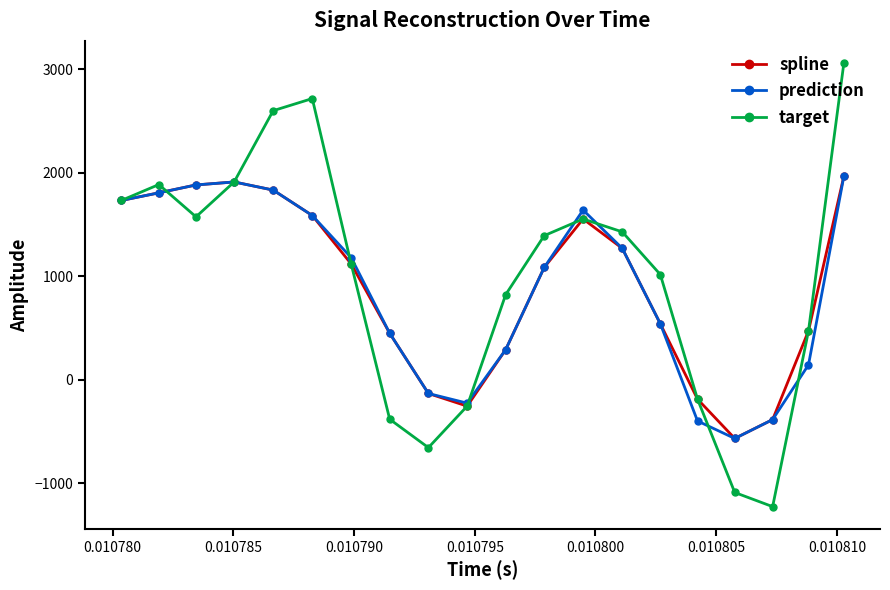

How many distinct data groups are displayed?

3